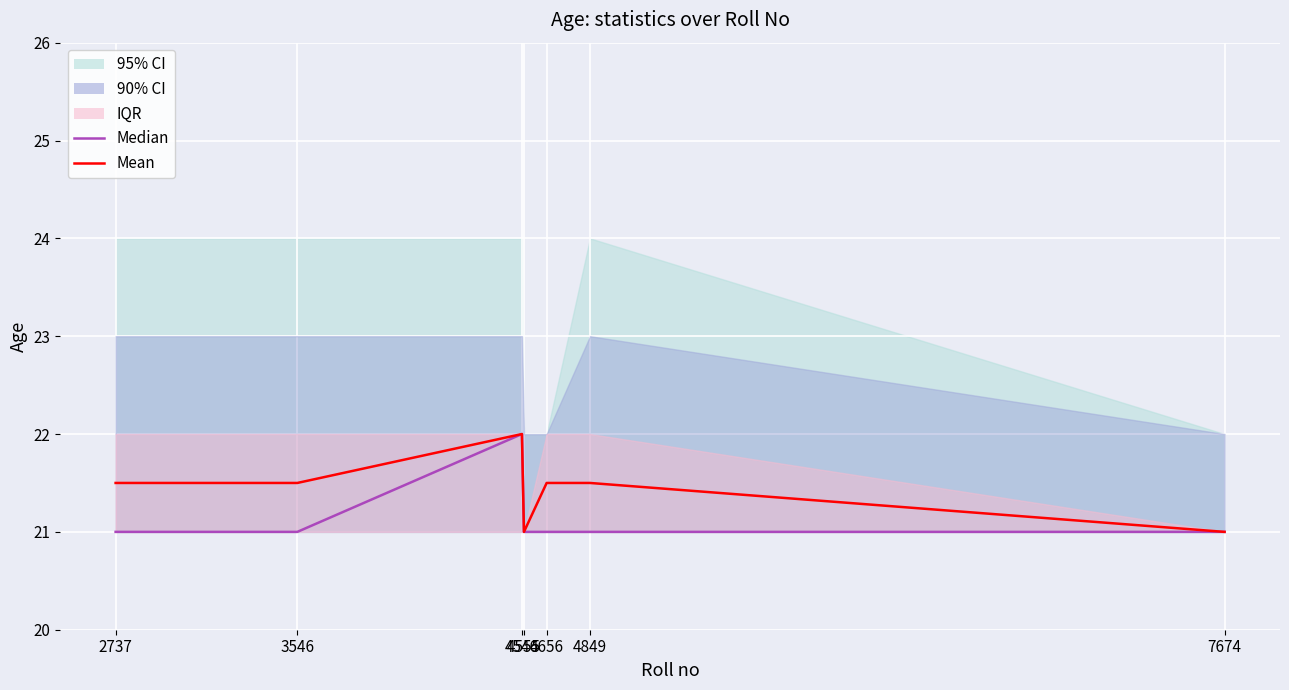

What is the average value of the Median series?

21.1